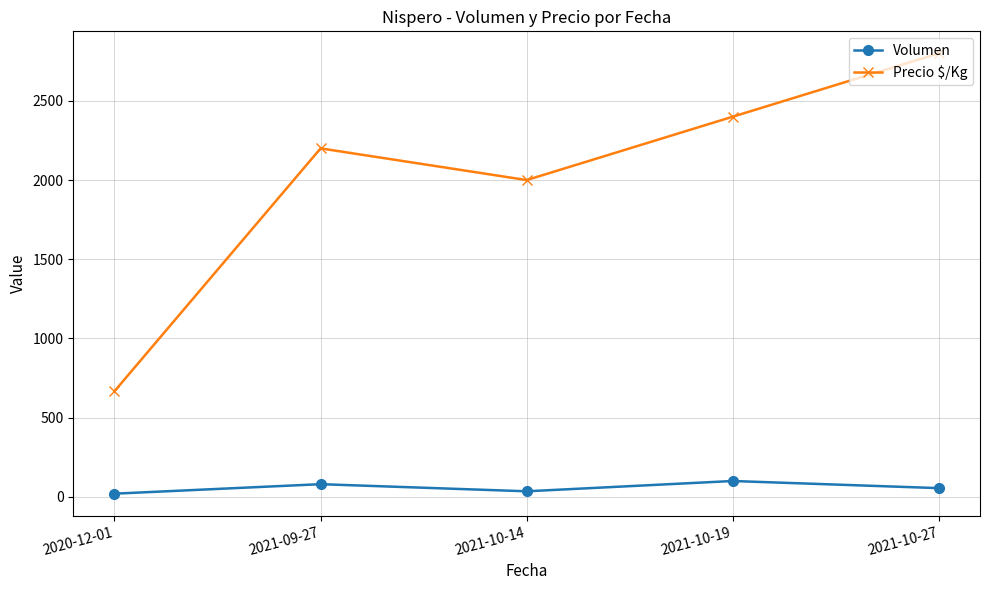

How many distinct data groups are displayed?

2